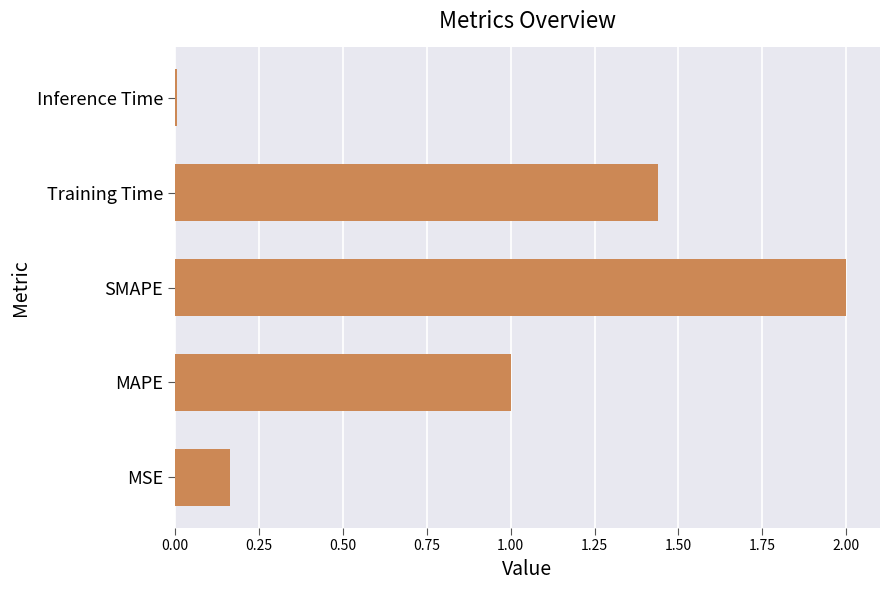

What is the average value?

0.9